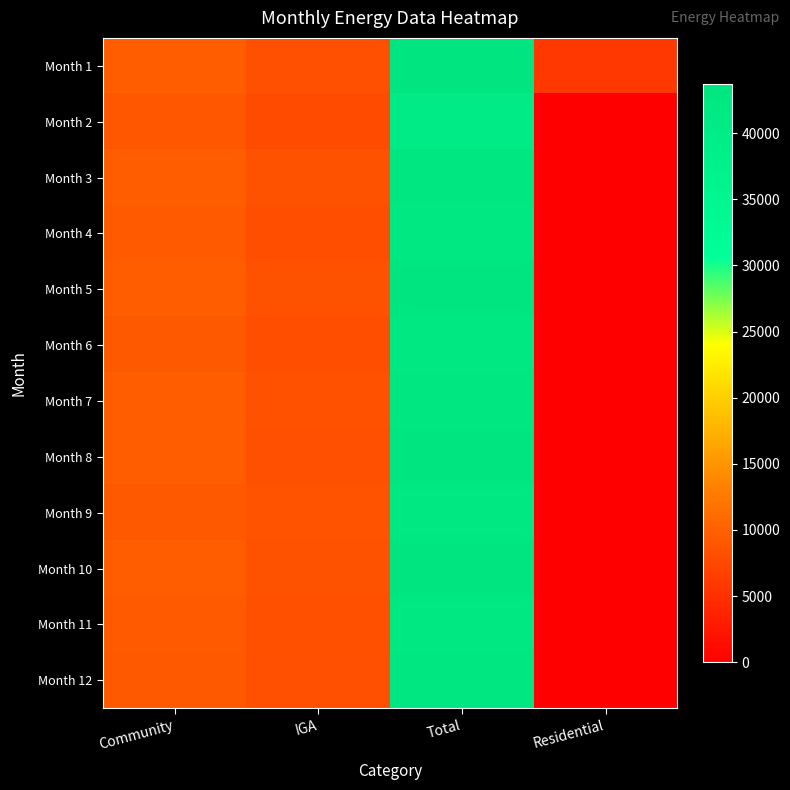

Reading right to left, list all the values displayed in this chart.

Month 1: Residential=5760.8	Total=43717.2	IGA=8281.4	Community=9626.6
Month 2: Residential=0.0	Total=40461.9	IGA=7803.7	Community=8959.3
Month 3: Residential=0.0	Total=43233.7	IGA=8525.7	Community=9582.5
Month 4: Residential=0.0	Total=41988.5	IGA=8060.7	Community=9308.5
Month 5: Residential=0.0	Total=43527.2	IGA=8536.5	Community=9595.6
Month 6: Residential=0.0	Total=41928.8	IGA=8043.6	Community=9293.2
Month 7: Residential=0.0	Total=43334.2	IGA=8399.2	Community=9653.6
Month 8: Residential=0.0	Total=43455.4	IGA=8212.6	Community=9586.3
Month 9: Residential=0.0	Total=42002.5	IGA=8538.7	Community=9283.1
Month 10: Residential=0.0	Total=43396.4	IGA=8500.2	Community=9591.0
Month 11: Residential=0.0	Total=41909.7	IGA=8322.1	Community=9309.6
Month 12: Residential=0.0	Total=42441.3	IGA=8151.7	Community=9269.0